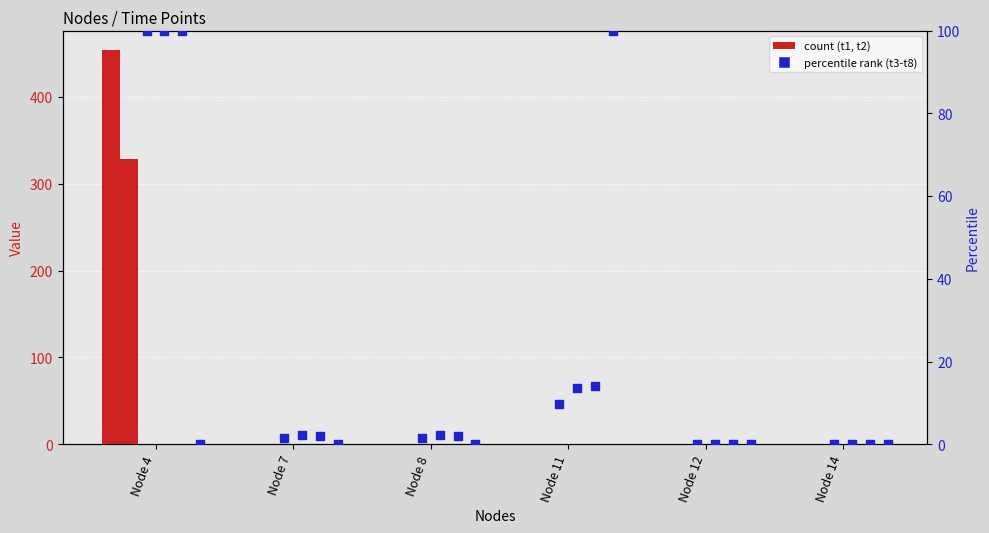

Which series has the largest total across all categories?

t1